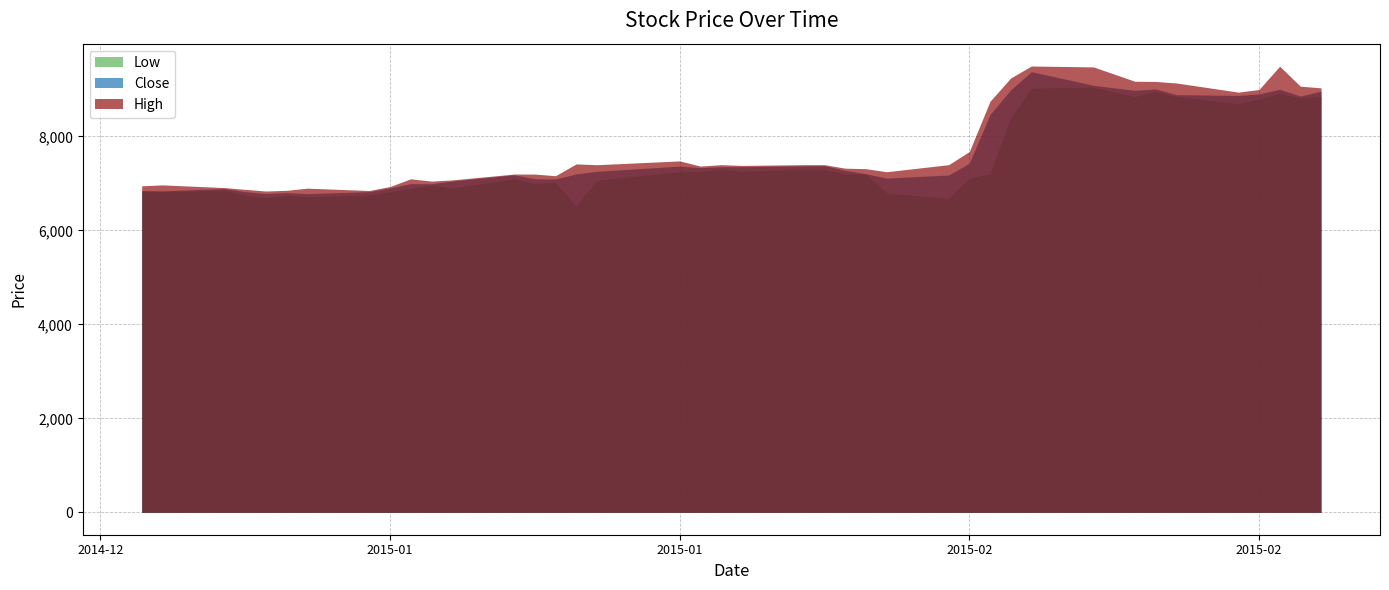

List the labels in order of Close value, smallest first.

2015-01-09, 2015-01-07, 2015-01-08, 2015-01-06, 2015-01-12, 2015-01-02, 2015-01-01, 2015-01-05, 2015-01-13, 2015-01-15, 2015-01-14, 2015-01-16, 2015-01-21, 2015-01-20, 2015-02-06, 2015-02-09, 2015-01-19, 2015-01-22, 2015-02-05, 2015-01-23, 2015-02-04, 2015-01-28, 2015-01-29, 2015-01-30, 2015-01-27, 2015-02-02, 2015-02-03, 2015-02-10, 2015-02-11, 2015-02-26, 2015-02-23, 2015-02-20, 2015-02-24, 2015-02-27, 2015-02-18, 2015-02-12, 2015-02-25, 2015-02-19, 2015-02-16, 2015-02-13